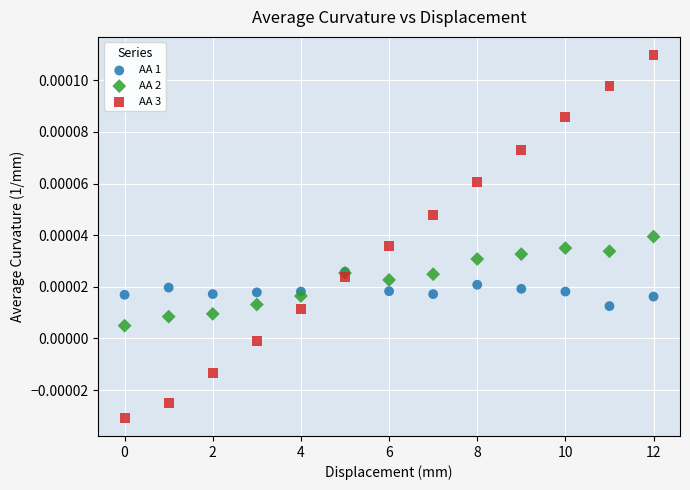

Which series contains the lowest Y value?

AA 3